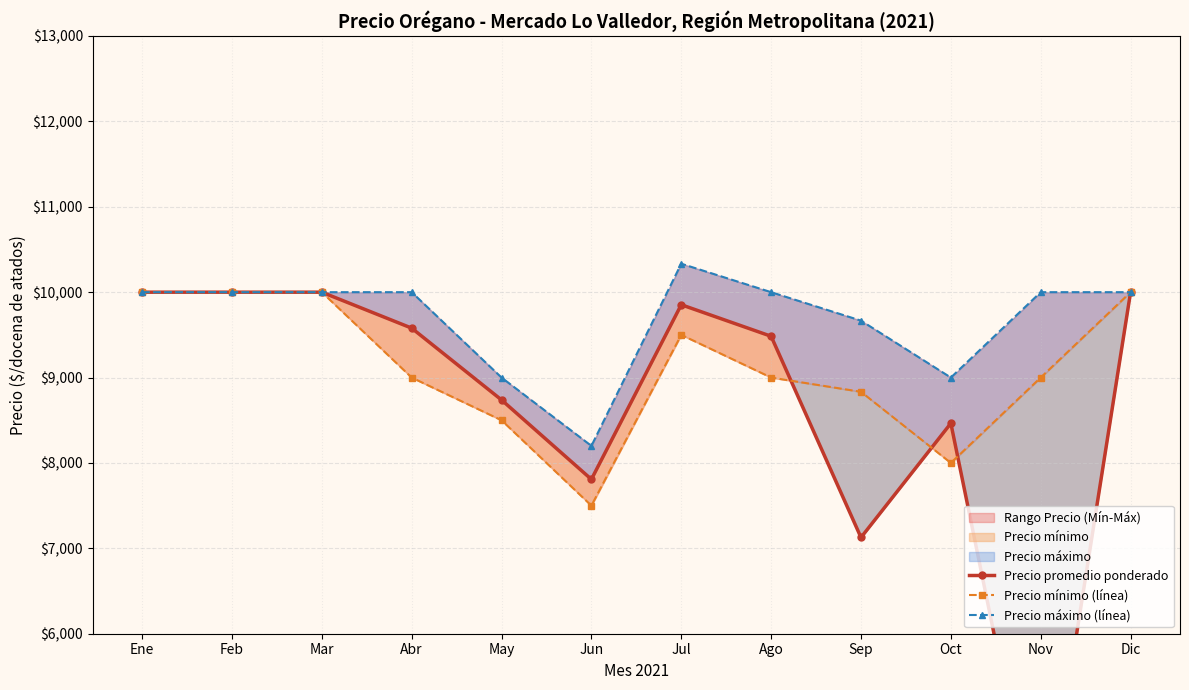

What is the value of the Precio mínimo (línea) point at the 6th from the left?

7500.0